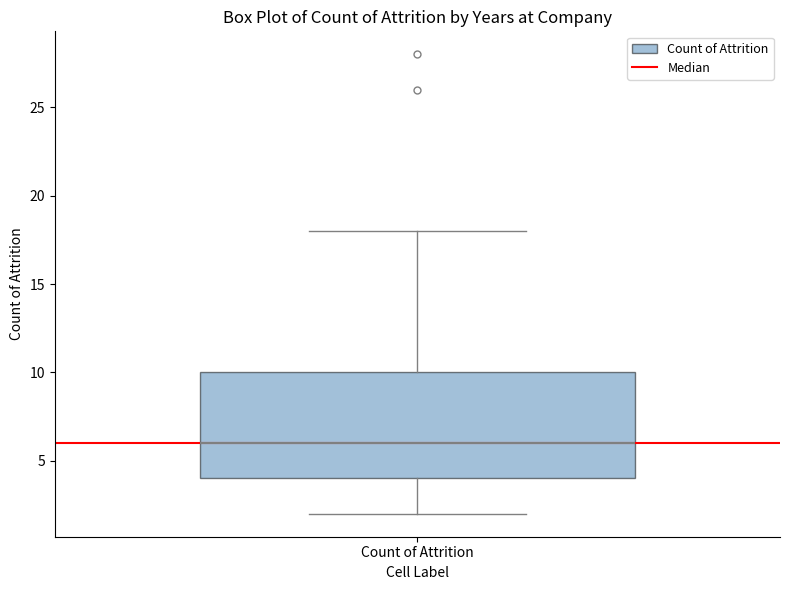

Read this box plot against the y-axis: the position of the median line, the range covered by the box, and the ends of both whiskers. The values are not printed on the chart, so give them approximately, as read against the axis.

median 6, box 4 to 10, whiskers 2 to 18